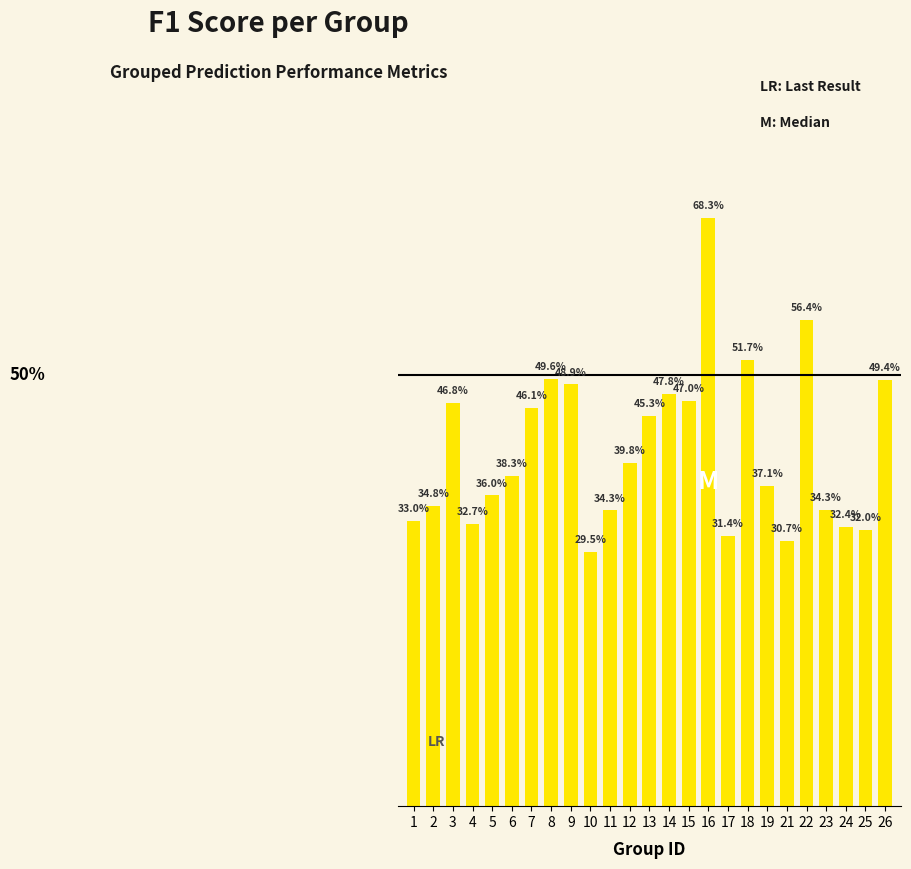

What is the approximate value at 3?

0.5